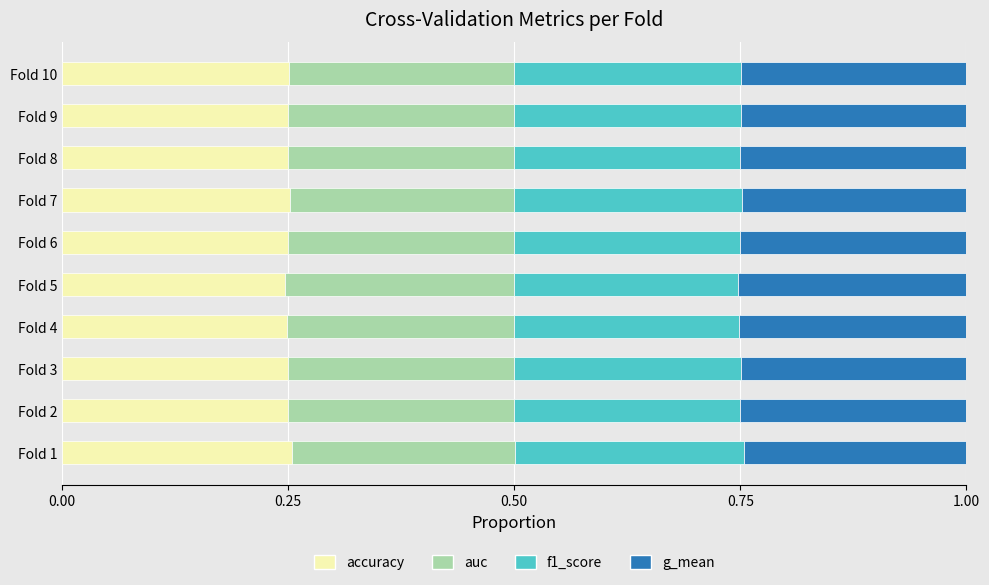

The accuracy series shows 0.1 at Fold 10. True or false?

False